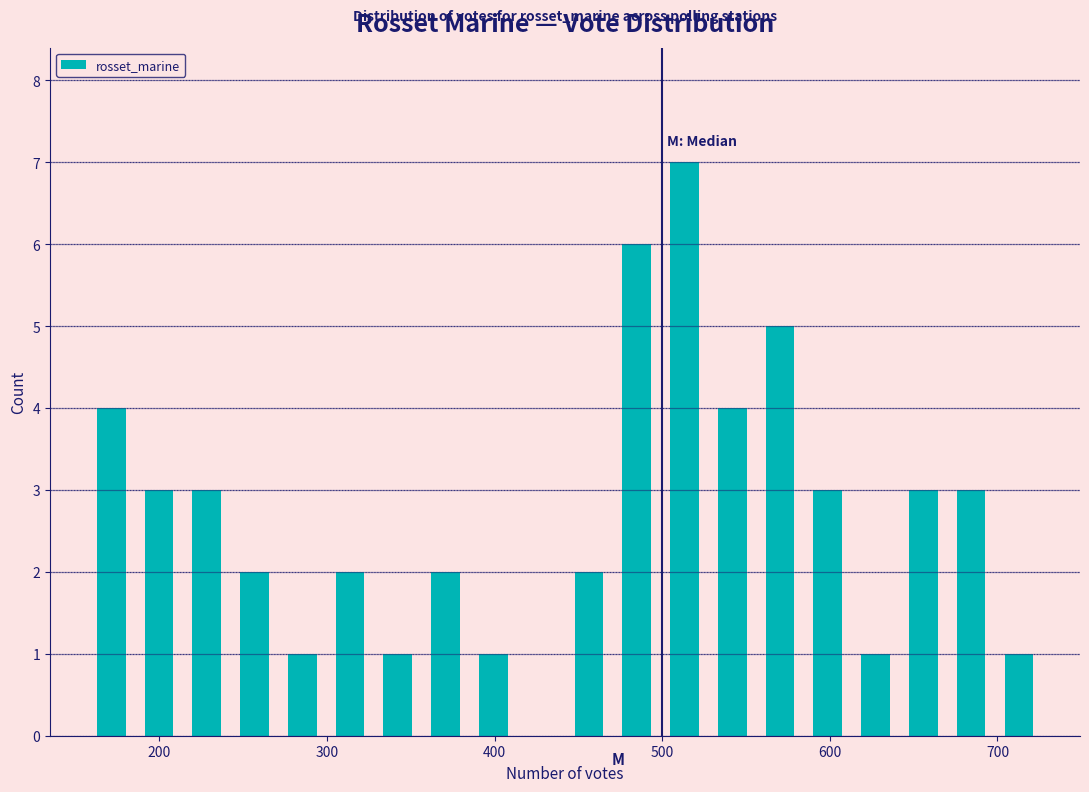

Read against the x-axis, roughly where is the centre of the tallest bar?

510